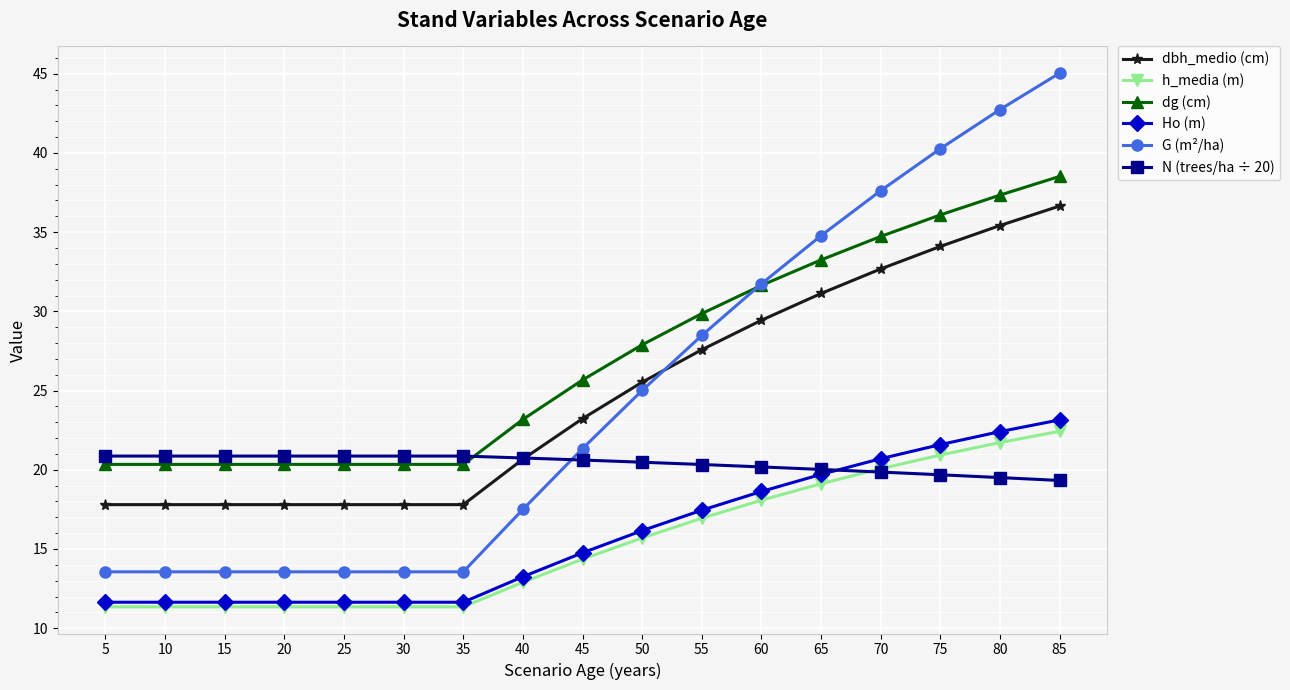

What is the difference between the highest and lowest values at 15?

9.5